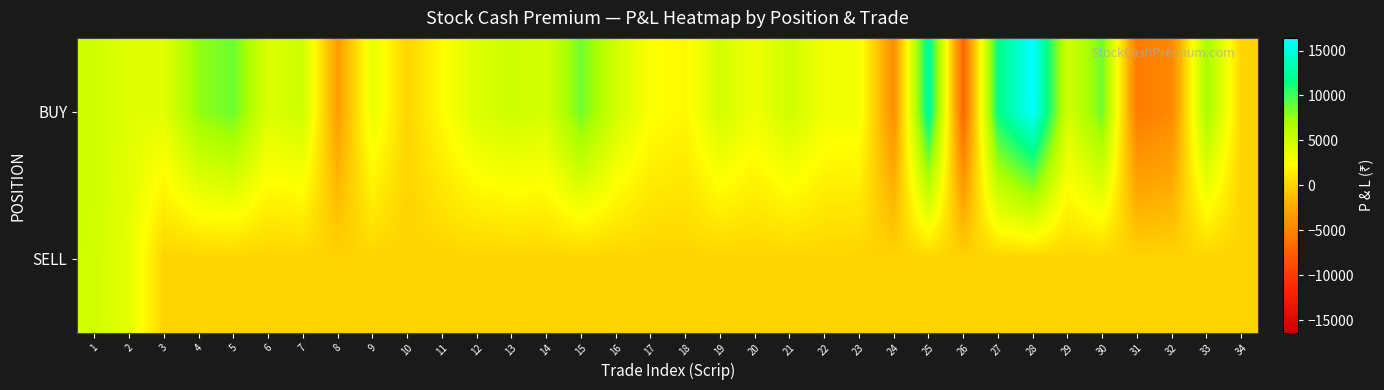

Reading left to right, list all the values displayed in this chart.

BUY: 1=5000.0	2=3947.4	3=3953.9	4=7692.3	5=8737.9	6=4301.1	7=5013.9	8=-3171.2	9=3529.4	10=0.0	11=2220.4	12=4324.3	13=5033.6	14=4651.2	15=8665.8	16=4934.2	17=2506.0	18=1991.2	19=4761.9	20=3152.4	21=4976.3	22=3157.9	23=2980.1	24=-4273.5	25=12676.1	26=-7045.7	27=11688.3	28=16406.2	29=4761.9	30=8653.9	31=-5555.6	32=-4559.3	33=7142.9	34=0.0
SELL: 1=4861.1	2=3787.9	3=0.0	4=0.0	5=0.0	6=0.0	7=0.0	8=0.0	9=0.0	10=0.0	11=0.0	12=0.0	13=0.0	14=0.0	15=0.0	16=0.0	17=0.0	18=0.0	19=0.0	20=0.0	21=0.0	22=0.0	23=0.0	24=0.0	25=0.0	26=0.0	27=0.0	28=0.0	29=0.0	30=0.0	31=0.0	32=0.0	33=0.0	34=0.0